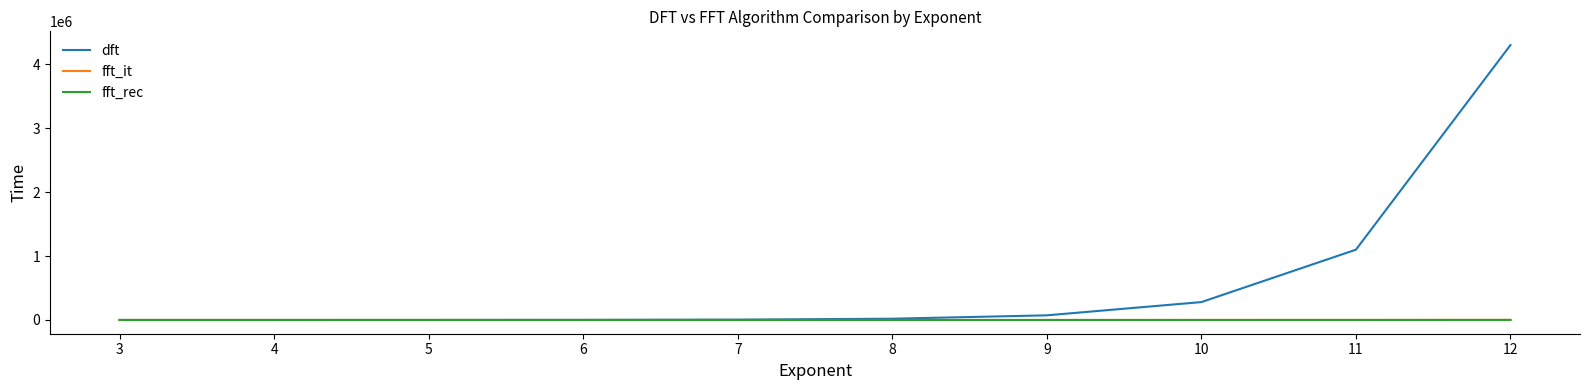

What is the difference between the maximum and second lowest values in the dft series?

4298370